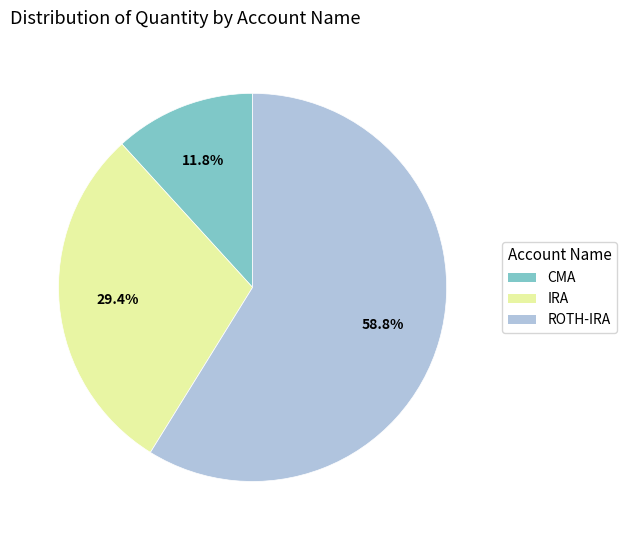

What is the total percentage of ROTH-IRA and CMA?

70.6%